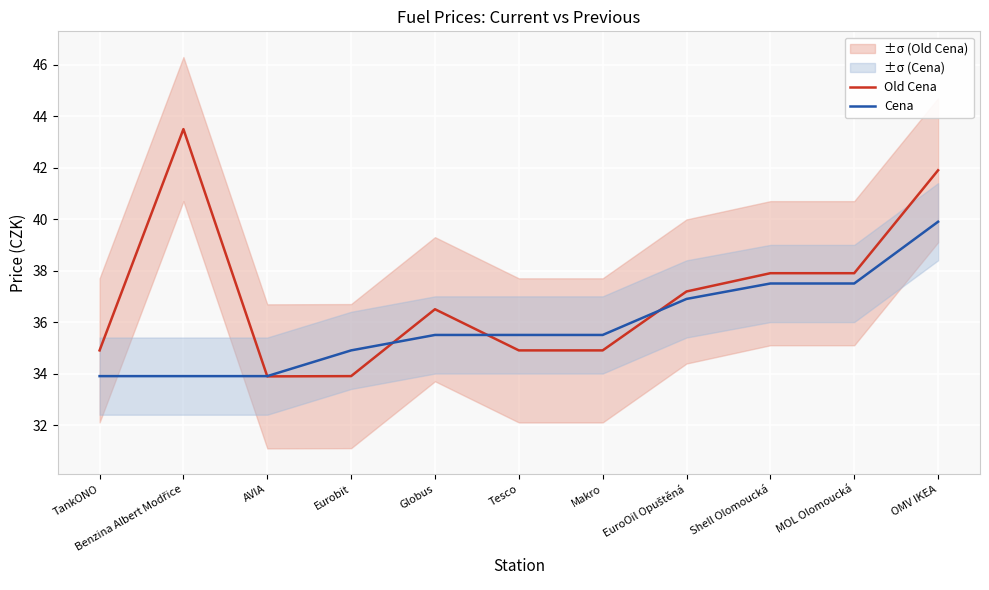

What is the difference between the second highest and minimum values in the Old Cena series?

8.0